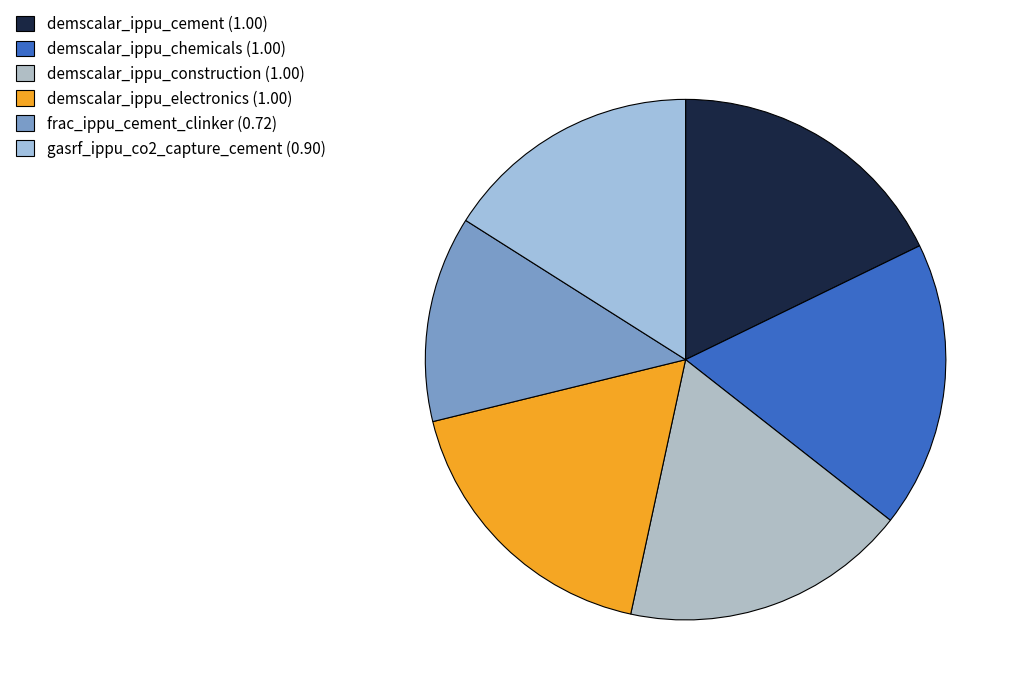

What percentage is the demscalar_ippu_cement slice, to the nearest percent?

18%